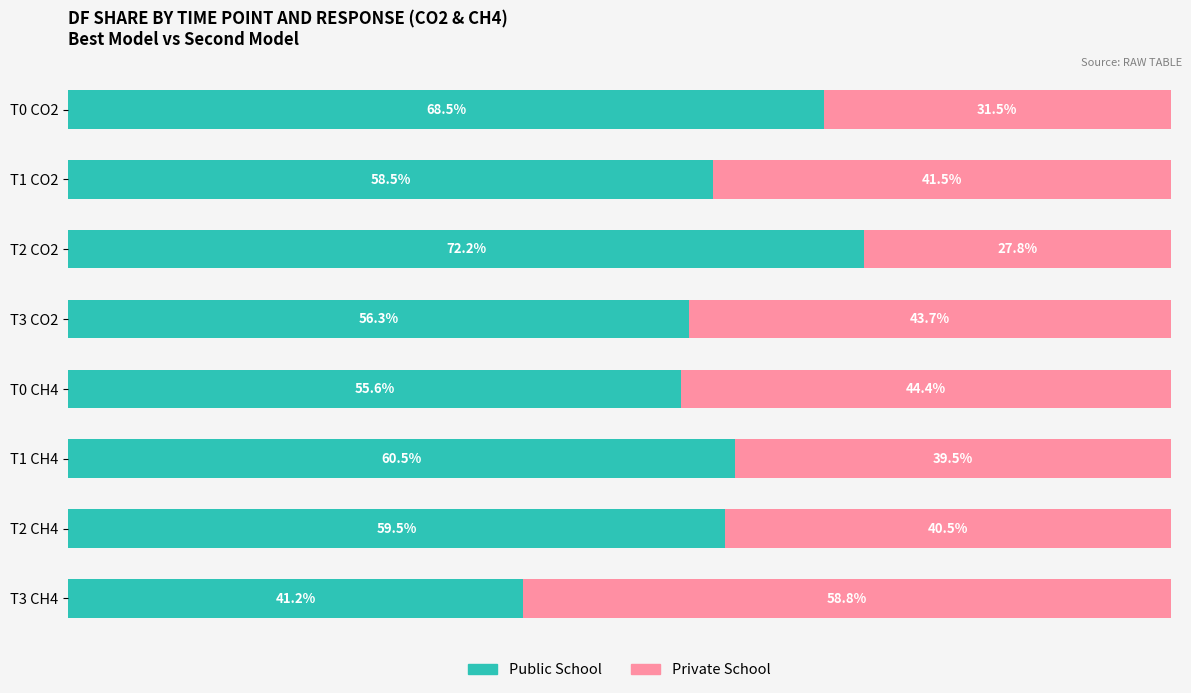

Which category has the lowest value in the Public School series?

T3 CH4